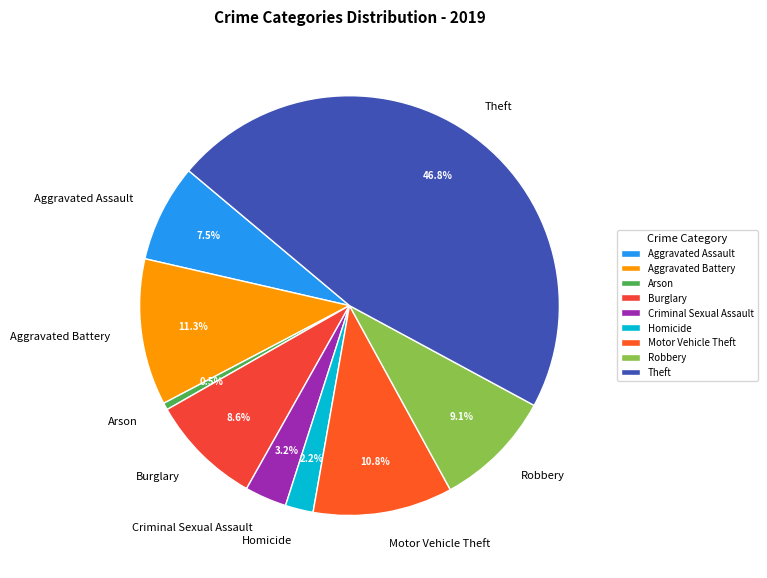

Rank the categories by value from lowest to highest.

Arson, Homicide, Criminal Sexual Assault, Aggravated Assault, Burglary, Robbery, Motor Vehicle Theft, Aggravated Battery, Theft